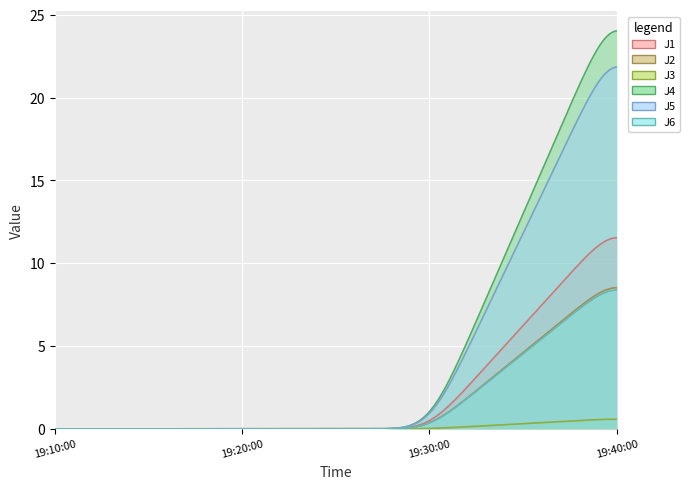

What is the label of the 3rd point from the left?

2022-08-08 19:30:00